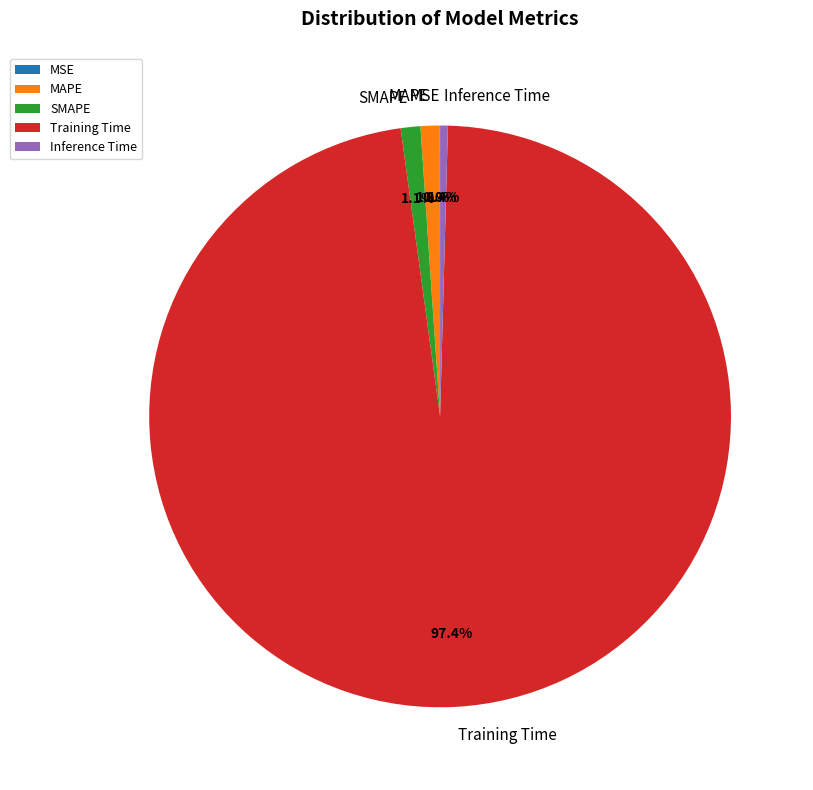

Which slice is the largest?

Training Time